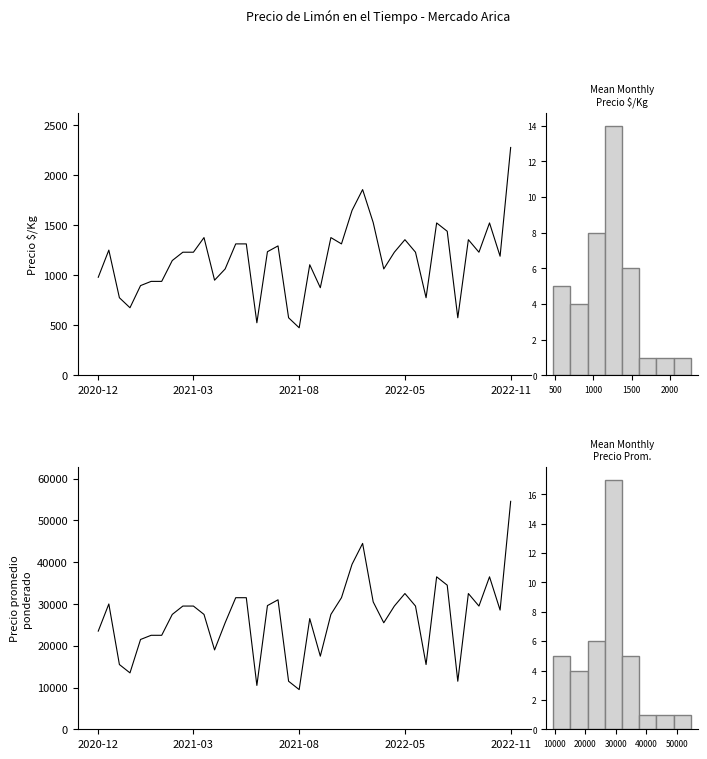

How many values in the Precio promedio ponderado series are below 29500?

20